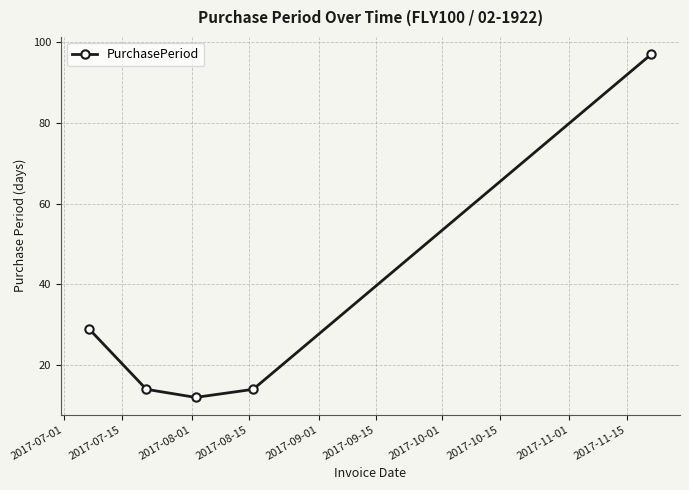

What is the maximum value shown in the chart?

97